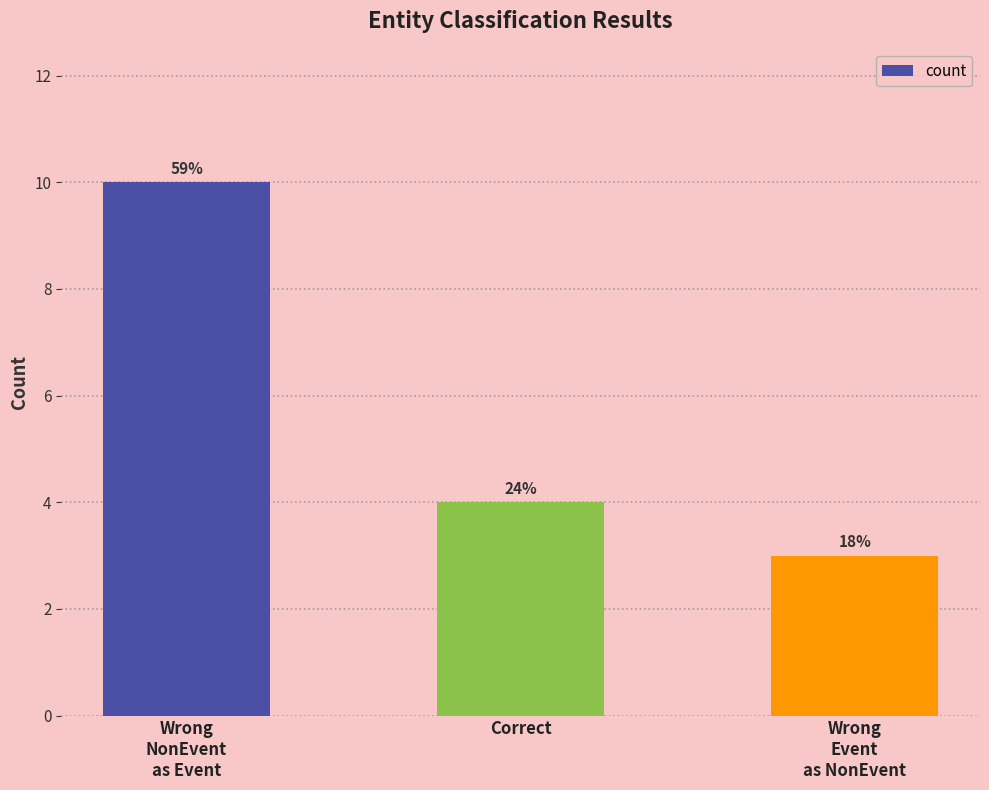

How many bars are there in total?

3